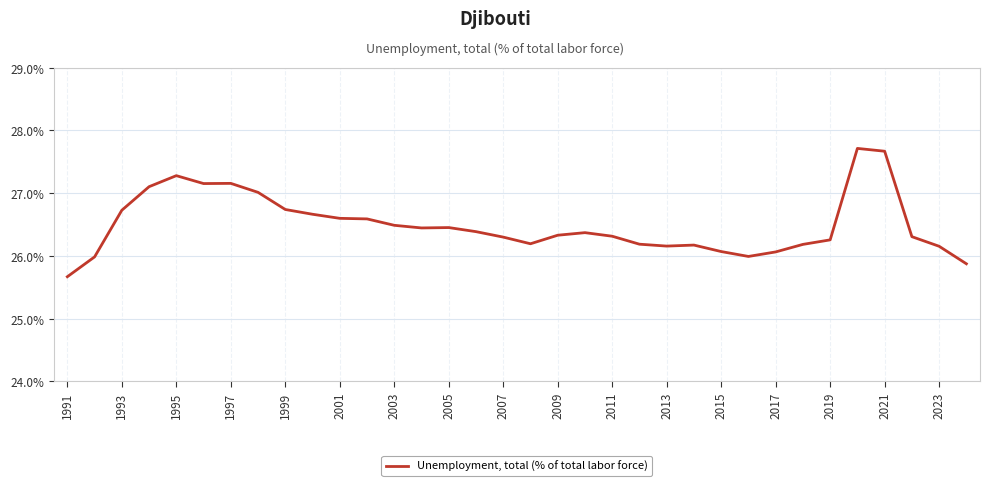

What is the difference between the maximum and minimum values?

2.0